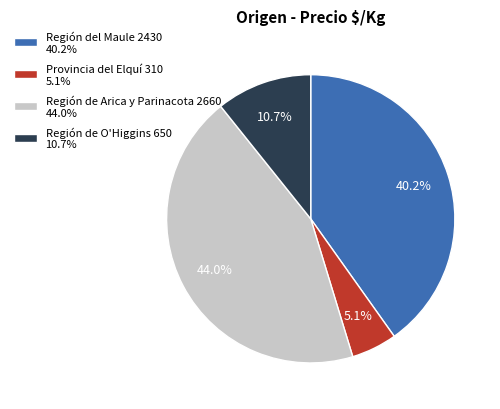

Count the number of slices in the pie.

4